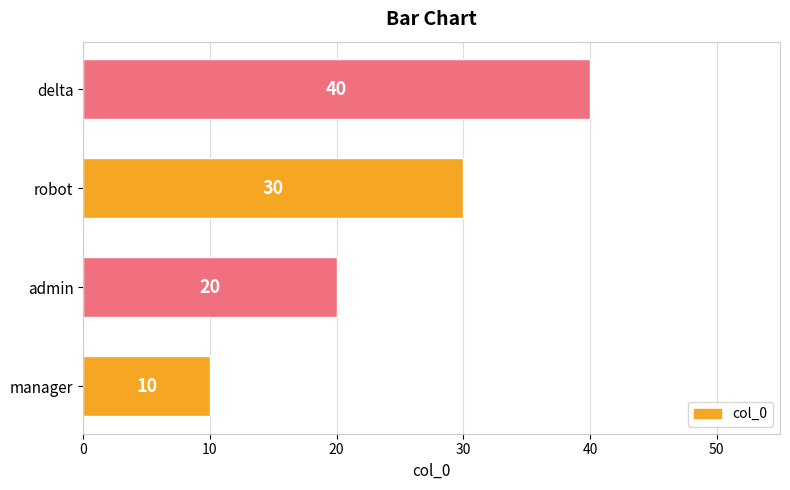

Rank the categories by value from lowest to highest.

manager, admin, robot, delta